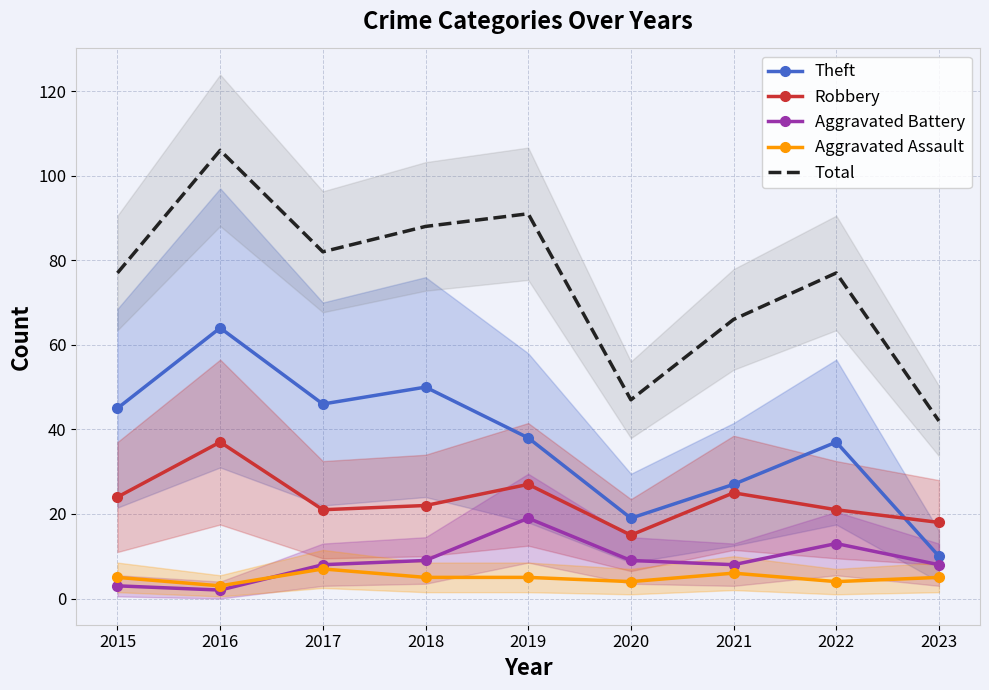

True or false: Robbery has more than 1 points higher than both neighbors.

True